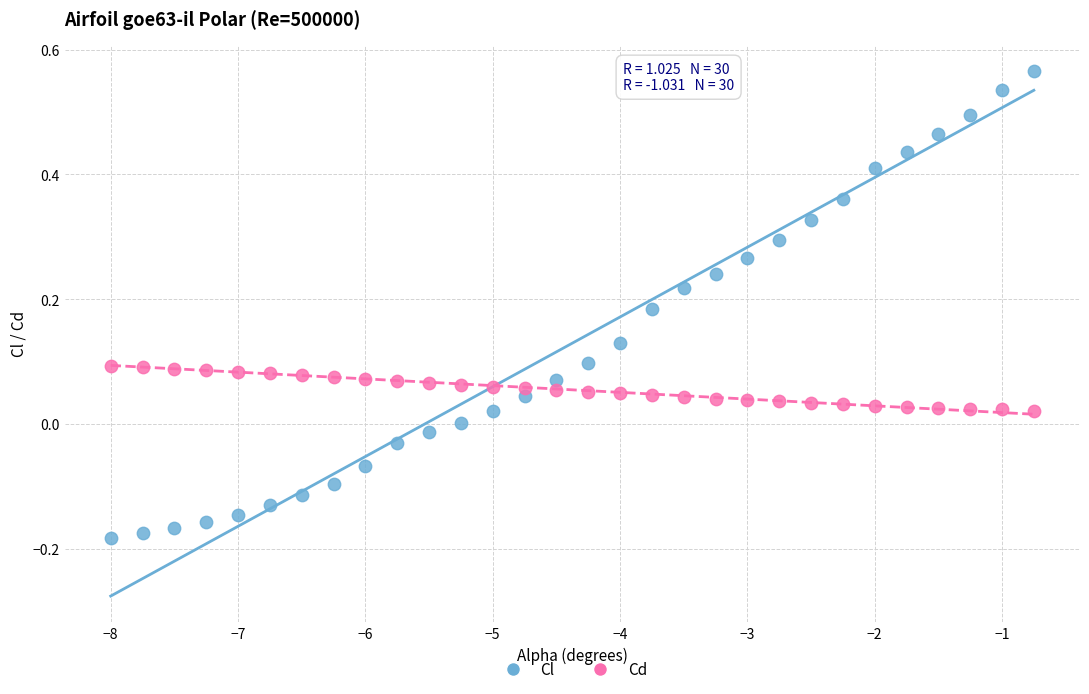

Which series reaches the maximum Y coordinate?

Cl